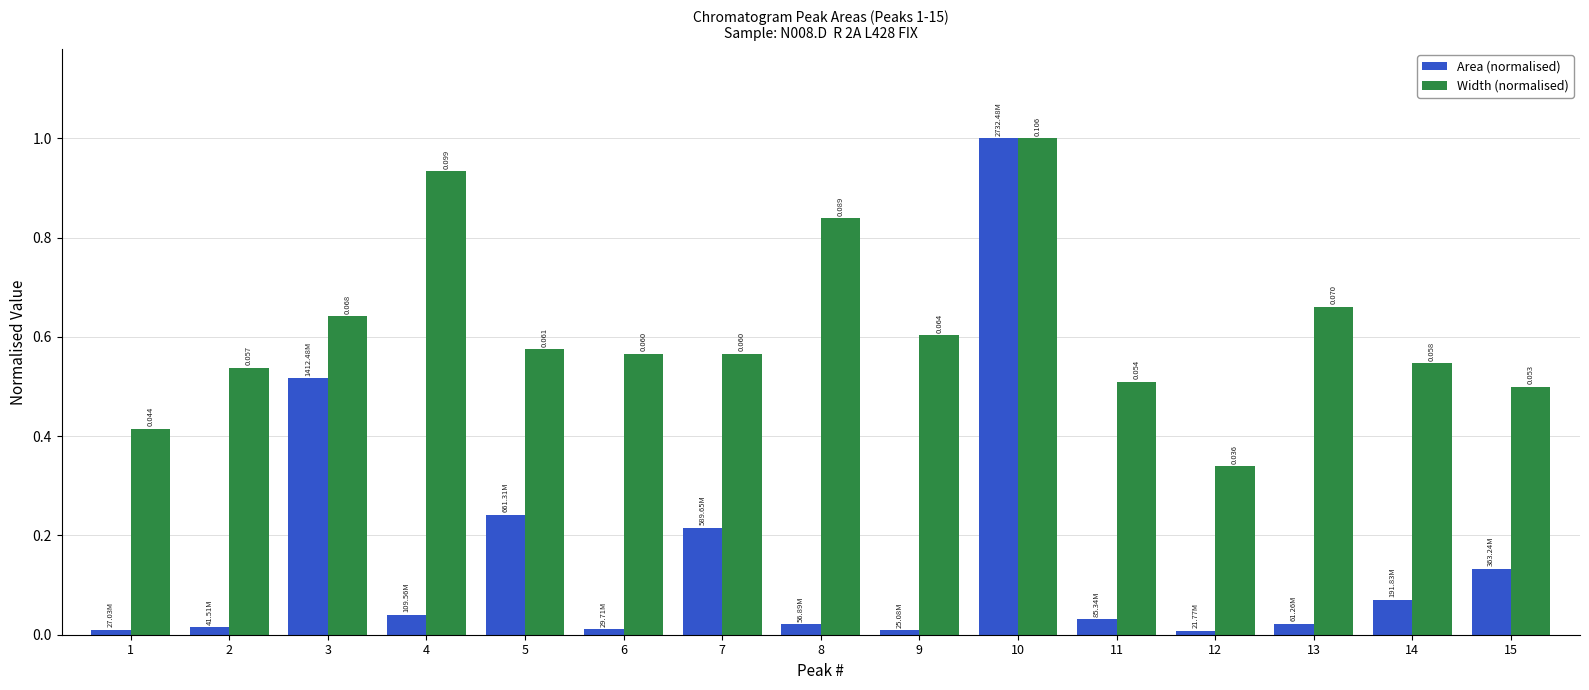

Is it true that Width (normalised) equals 0.8 at 11?

False